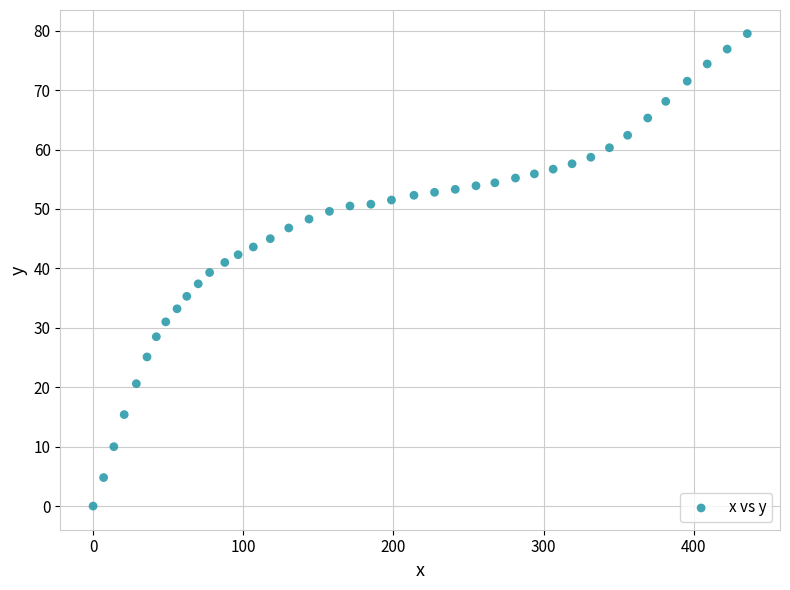

What is the range of X values (max minus min)?

435.7